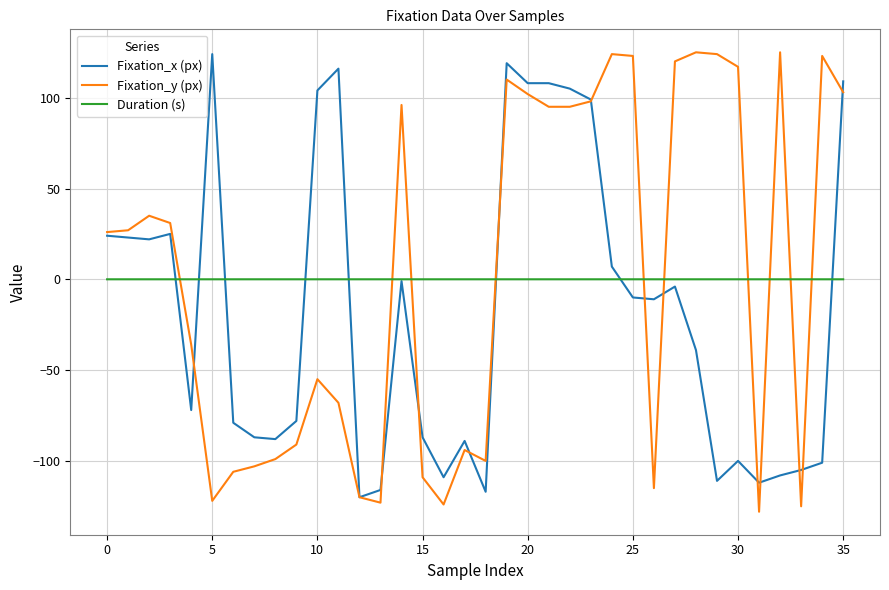

What is the smallest value displayed?

-128.0